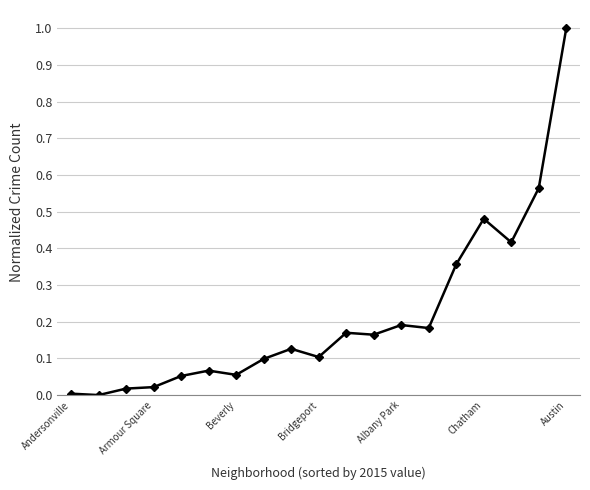

What is the greatest value displayed?

1.0